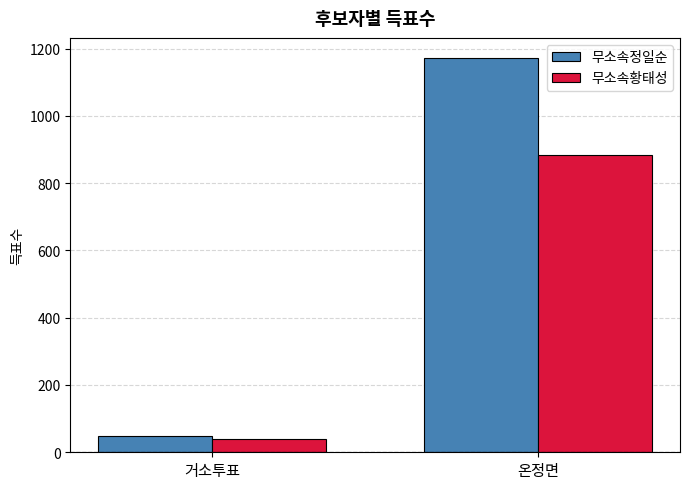

What is the value of the 무소속정일순 bar at the 2nd from the left?

1173